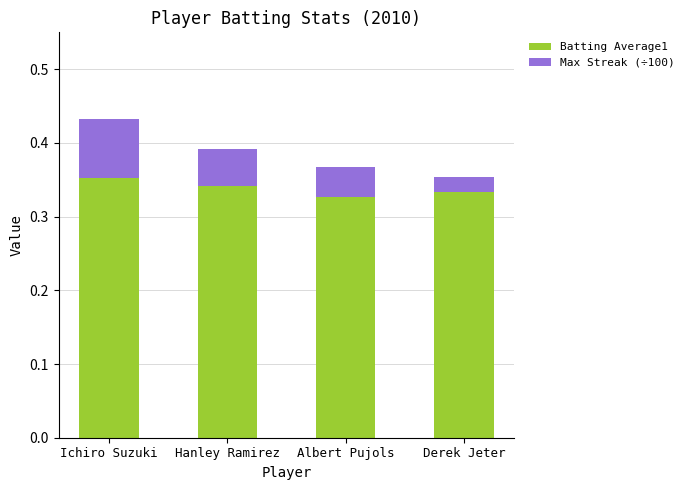

The Batting Average1 series shows 0.2 at Hanley Ramirez. True or false?

False